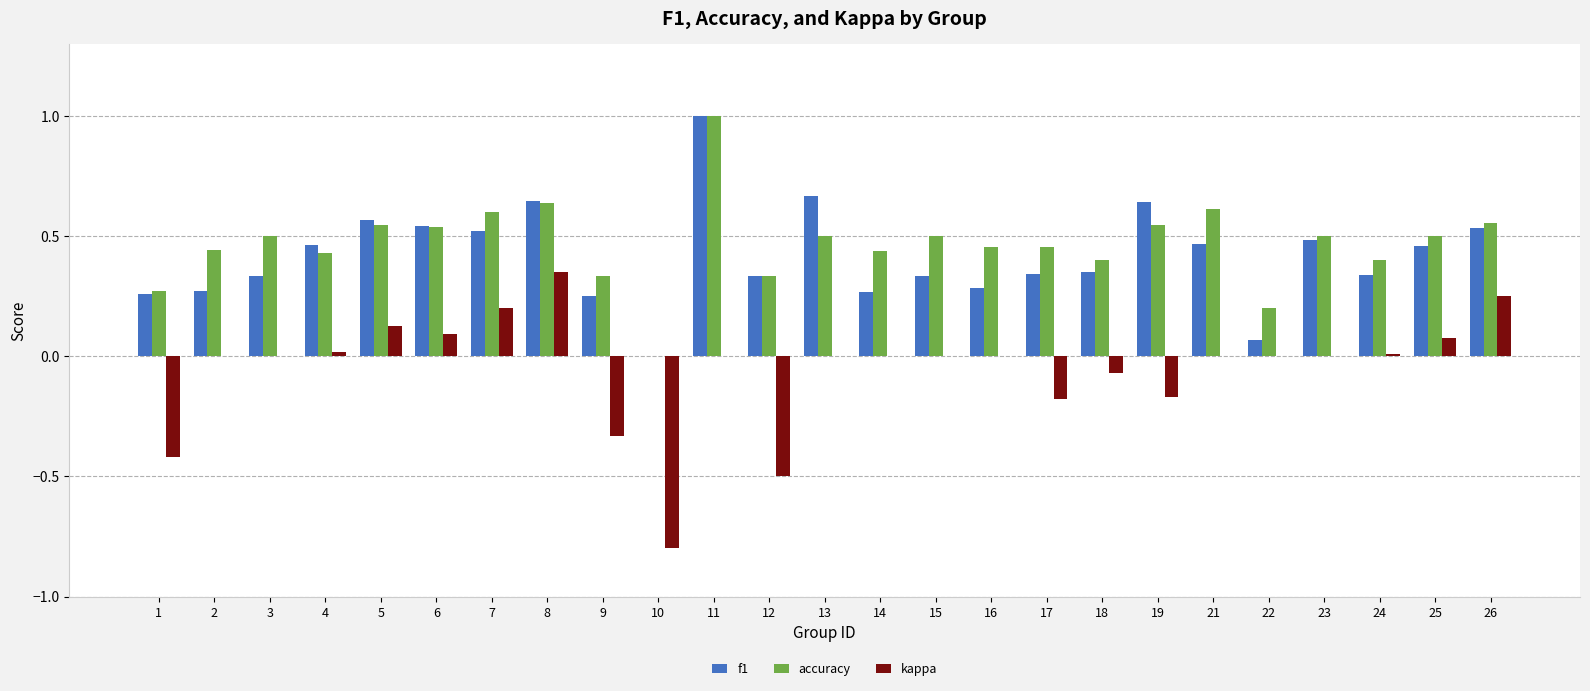

What is the maximum value shown in the chart?

1.0